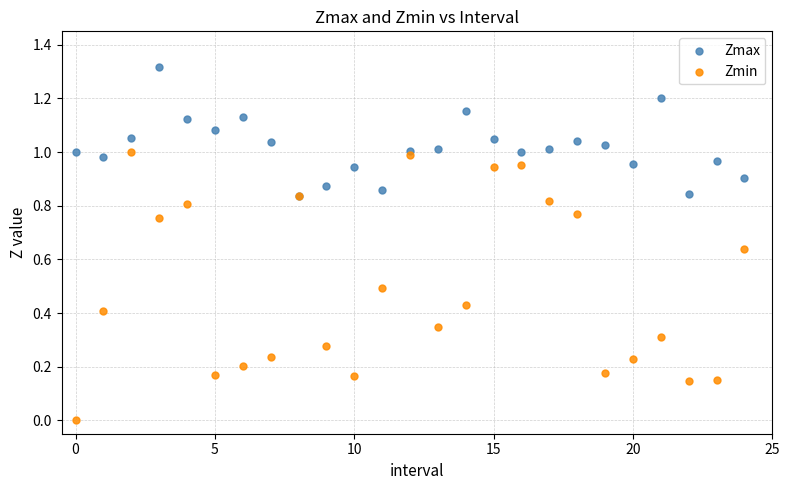

What are all the series names shown in the legend?

Zmax, Zmin